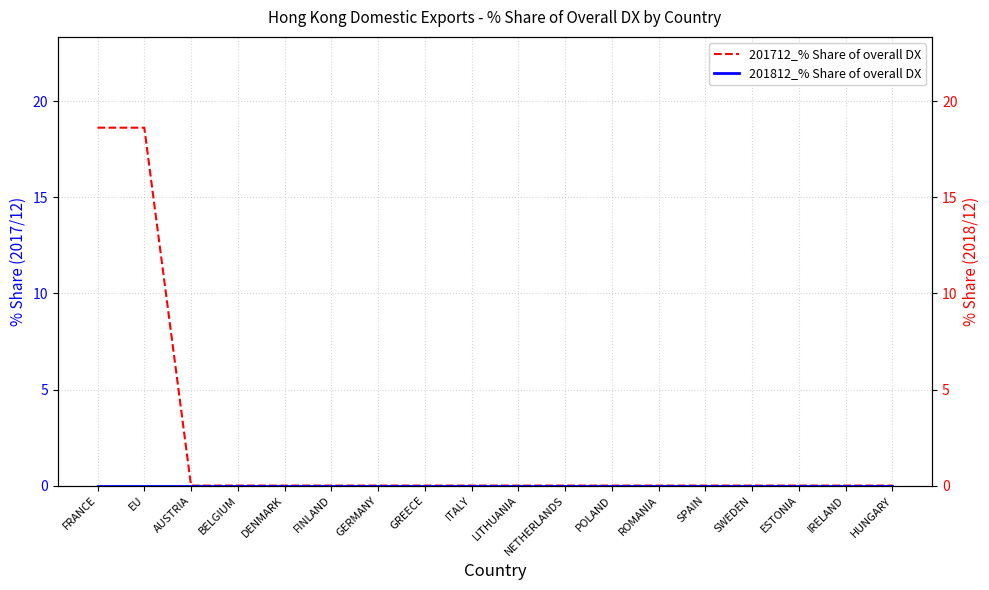

Reading right to left, what are all the values shown in this chart?

201712_% Share of overall DX: HUNGARY=0.0	IRELAND=0.0	ESTONIA=0.0	SWEDEN=0.0	SPAIN=0.0	ROMANIA=0.0	POLAND=0.0	NETHERLANDS=0.0	LITHUANIA=0.0	ITALY=0.0	GREECE=0.0	GERMANY=0.0	FINLAND=0.0	DENMARK=0.0	BELGIUM=0.0	AUSTRIA=0.0	EU=18.6	FRANCE=18.6
201812_% Share of overall DX: HUNGARY=0.0	IRELAND=0.0	ESTONIA=0.0	SWEDEN=0.0	SPAIN=0.0	ROMANIA=0.0	POLAND=0.0	NETHERLANDS=0.0	LITHUANIA=0.0	ITALY=0.0	GREECE=0.0	GERMANY=0.0	FINLAND=0.0	DENMARK=0.0	BELGIUM=0.0	AUSTRIA=0.0	EU=0.0	FRANCE=0.0